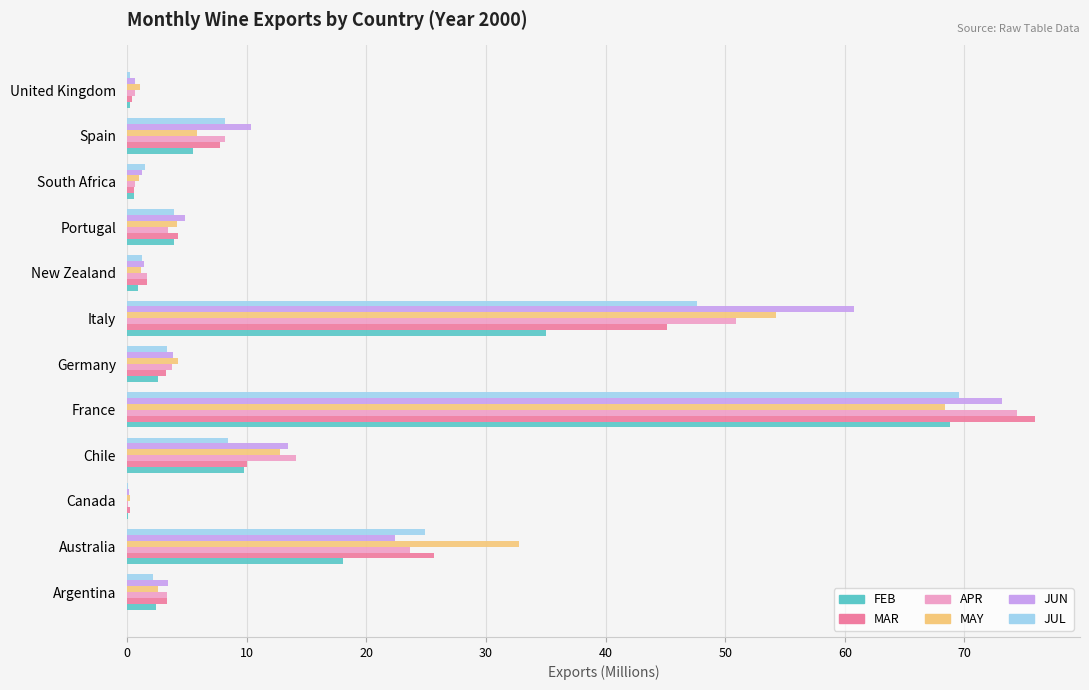

The MAR series shows 45.1 at Italy. True or false?

True